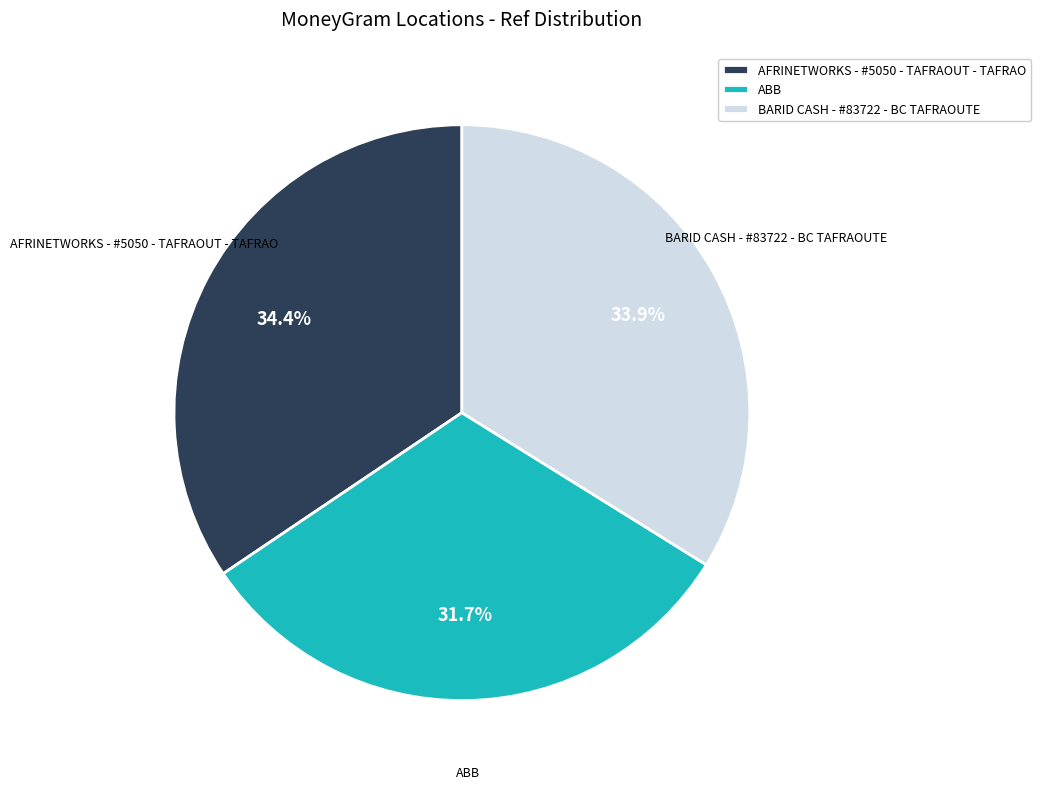

To the nearest percent, what is the average slice percentage?

33%